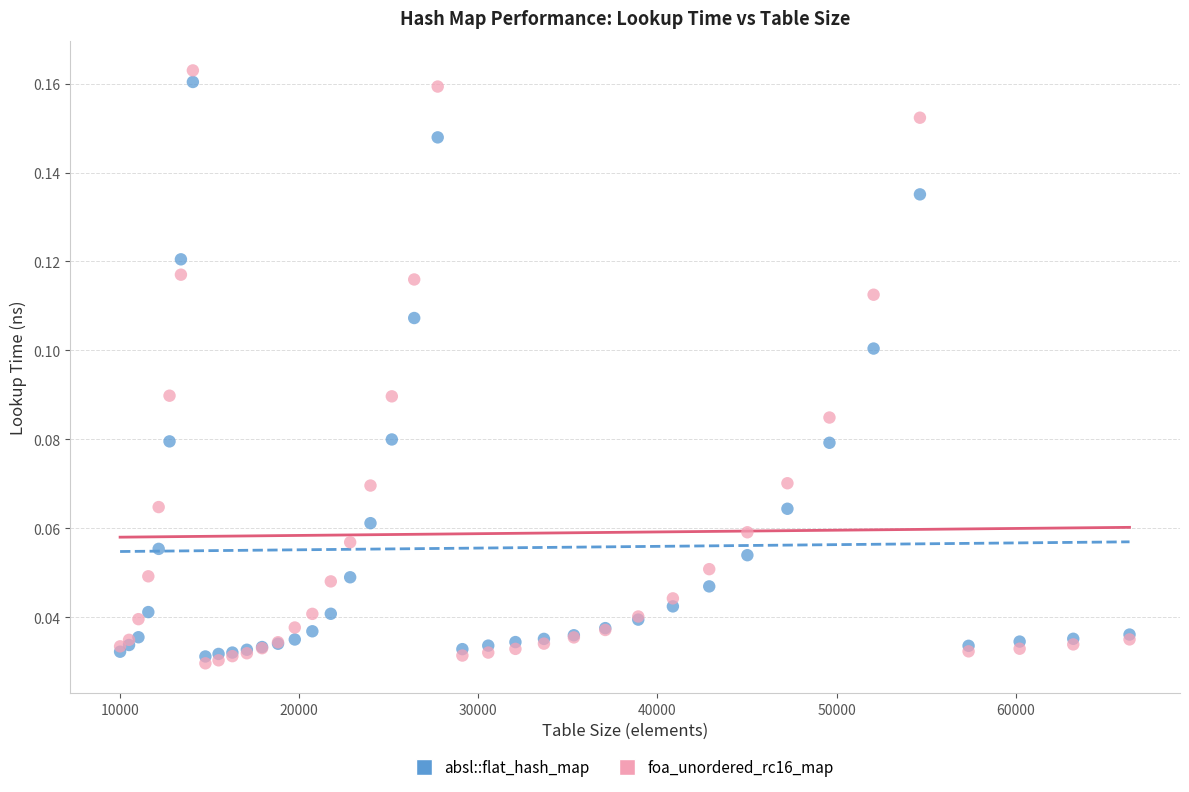

Which series has the widest spread of Y values?

foa_unordered_rc16_map